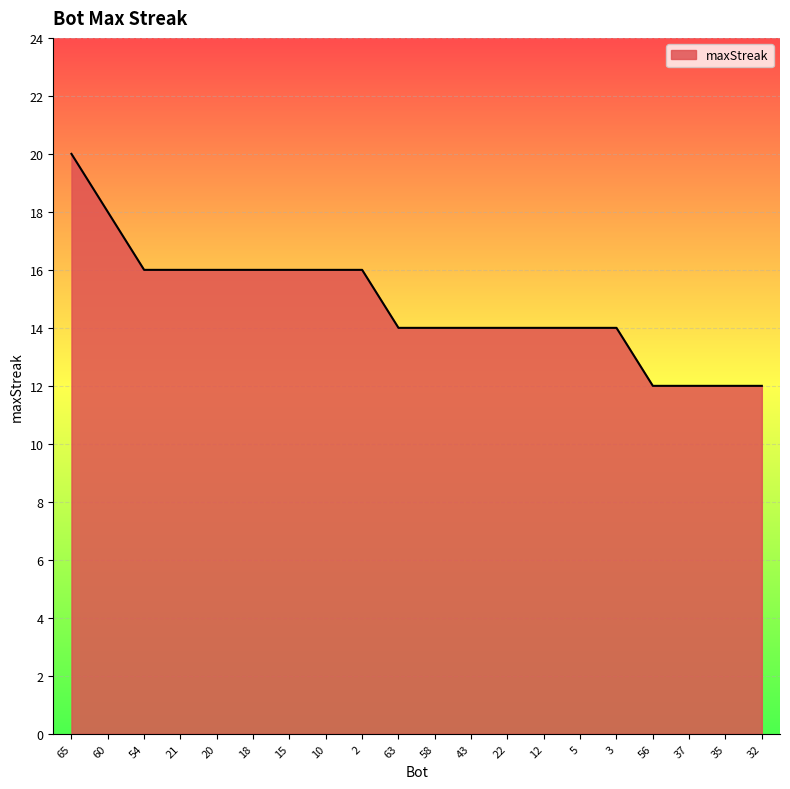

True or false: the data shows 14 at 43.

True